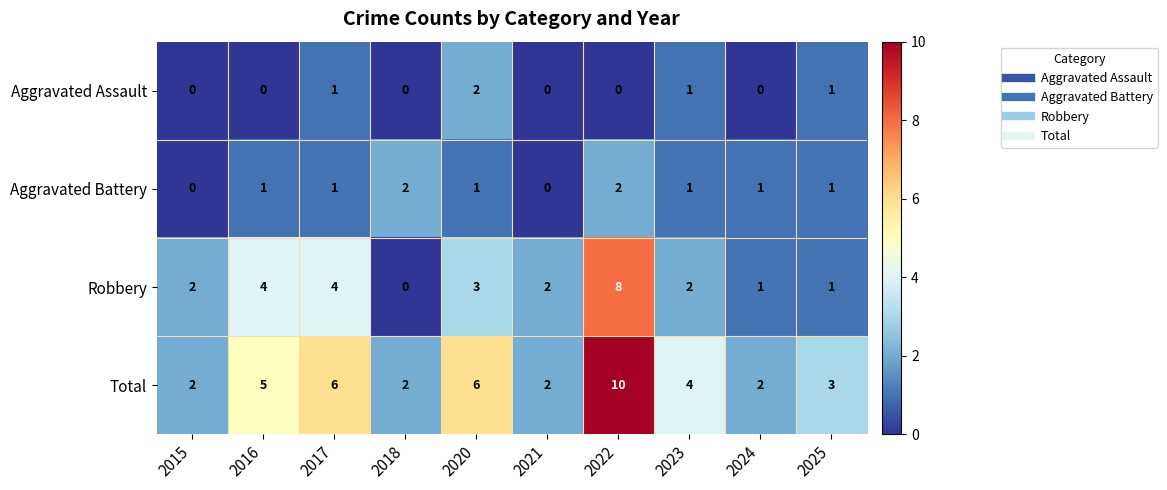

What is the difference between the maximum and minimum values in the Total series?

8